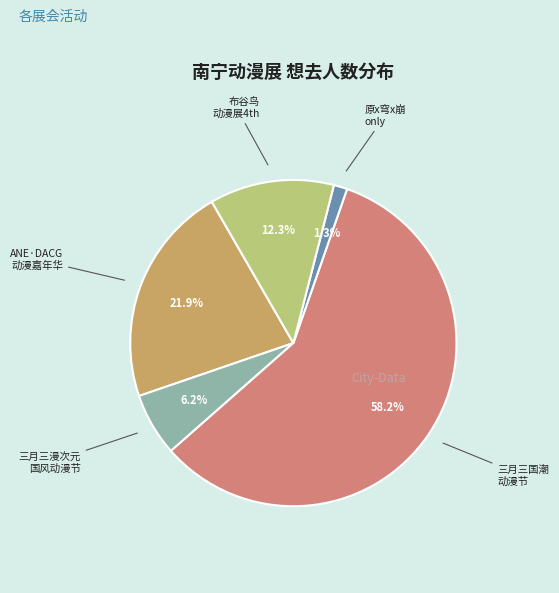

How many segments does this pie chart have?

5